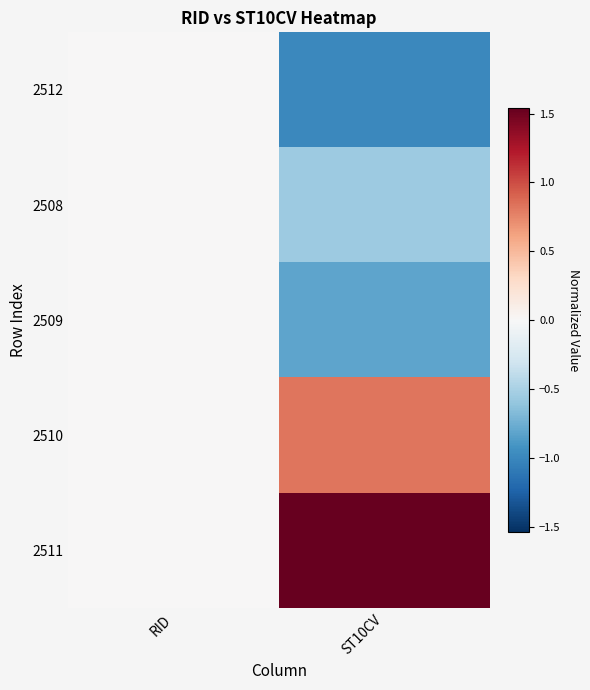

Which series has the largest total across all categories?

2511